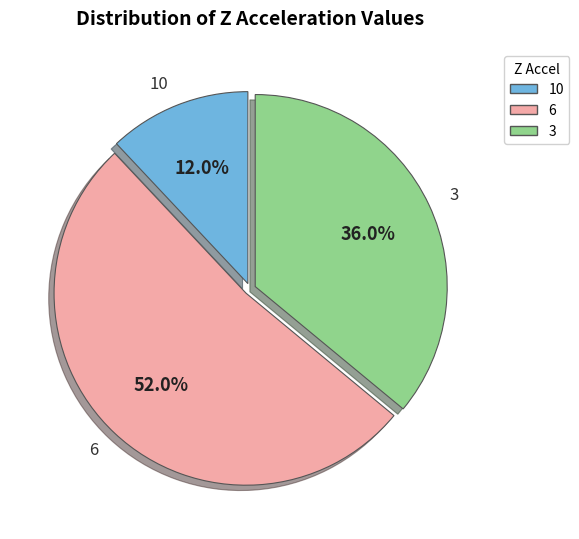

Count the number of slices in the pie.

3